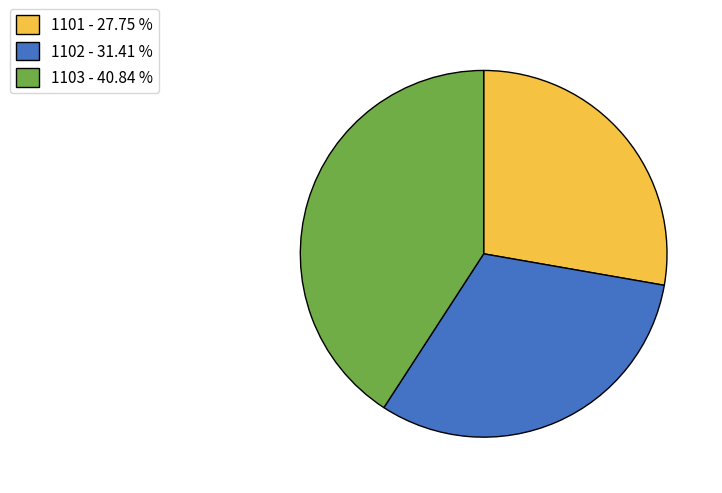

Approximately how many times larger is the value at 1103 - 40.84 % compared to 1102 - 31.41 %?

1.3